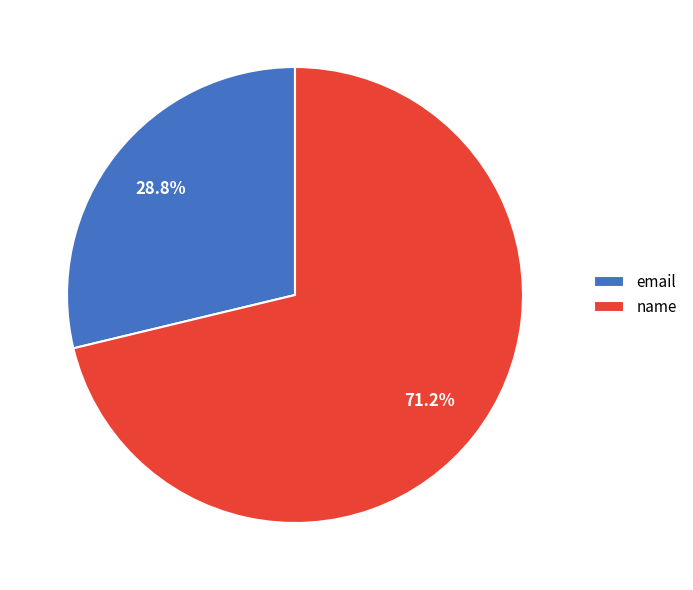

Is there a majority slice in this chart?

Yes